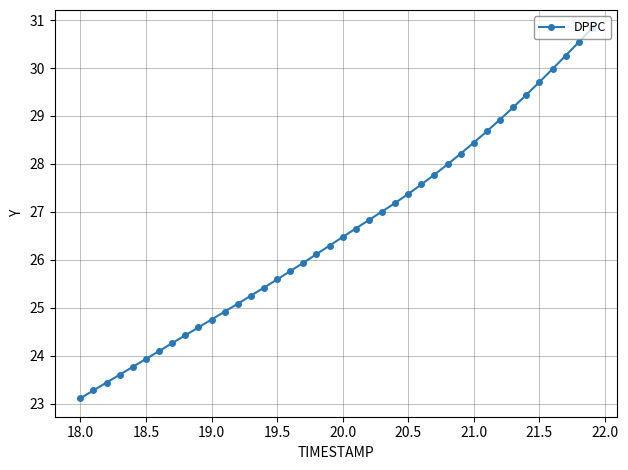

Reading left to right, list all the values displayed in this chart.

23.1	23.3	23.4	23.6	23.8	23.9	24.1	24.3	24.4	24.6	24.8	24.9	25.1	25.2	25.4	25.6	25.8	25.9	26.1	26.3	26.5	26.7	26.8	27.0	27.2	27.4	27.6	27.8	28.0	28.2	28.4	28.7	28.9	29.2	29.4	29.7	30.0	30.3	30.5	30.8